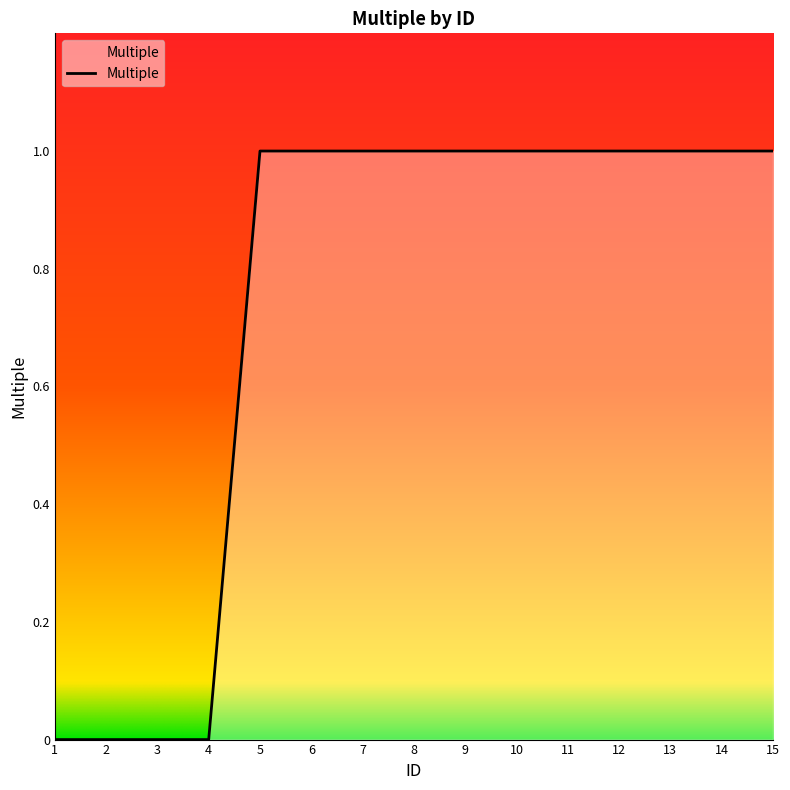

Approximately how many times larger is the value at 13 compared to 14?

1.0